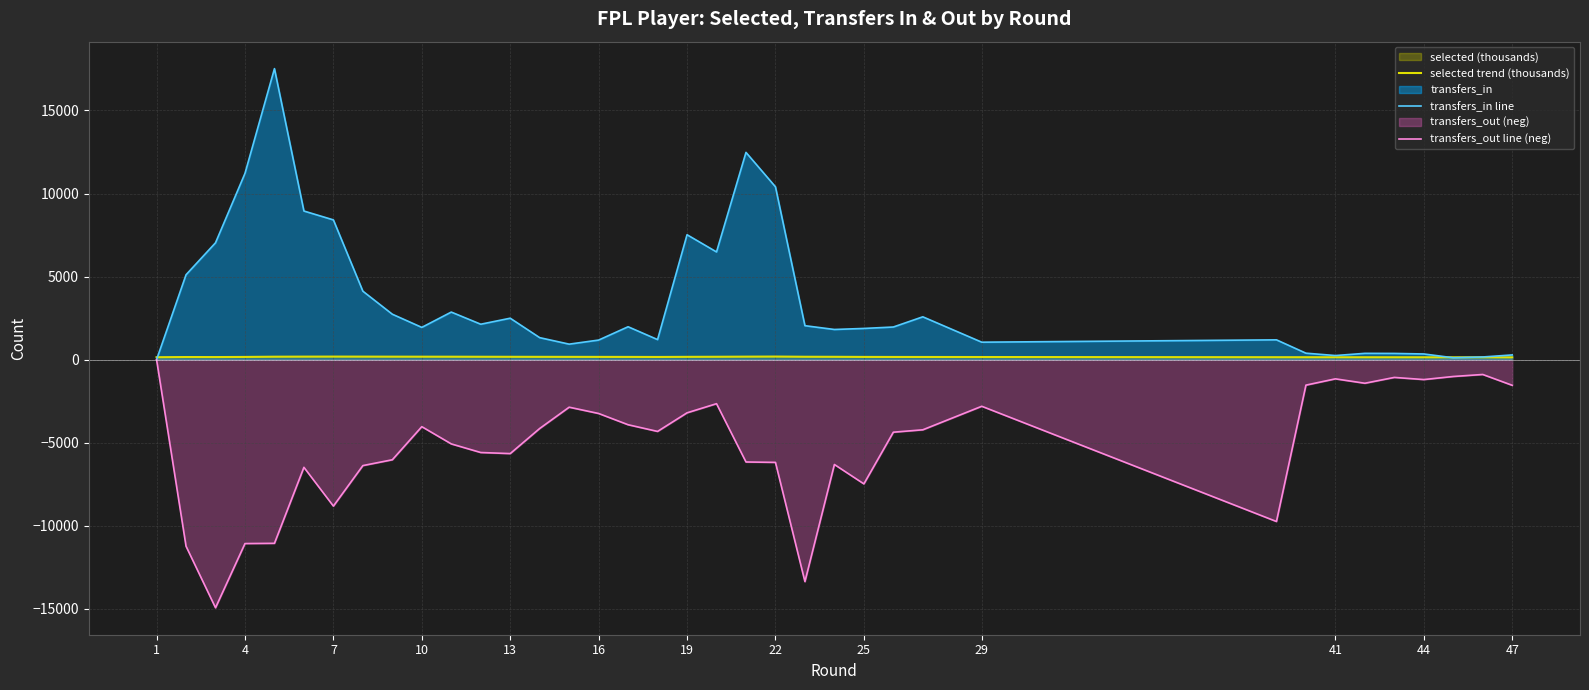

What is the sum of the transfers_out line (neg) values at 47 and 29?

-4348.0